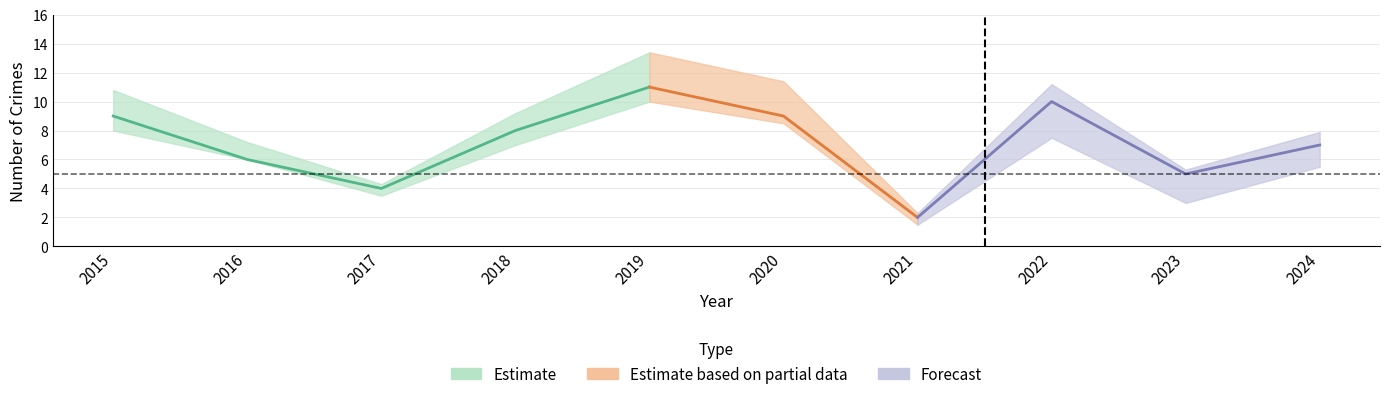

What is the sum of all Total values?

71